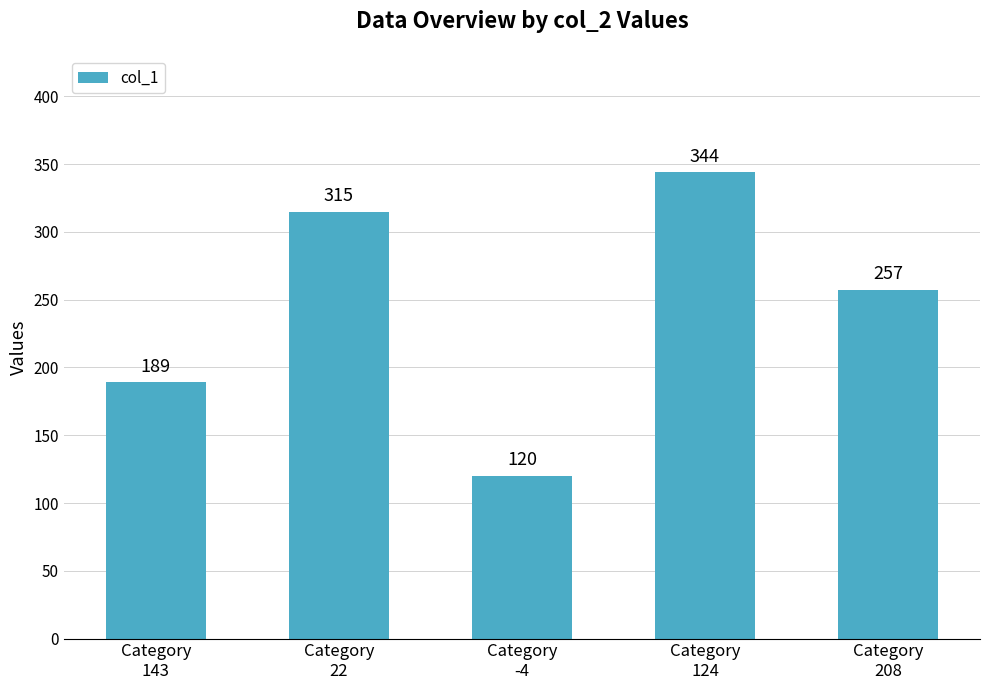

What is the smallest value displayed?

120